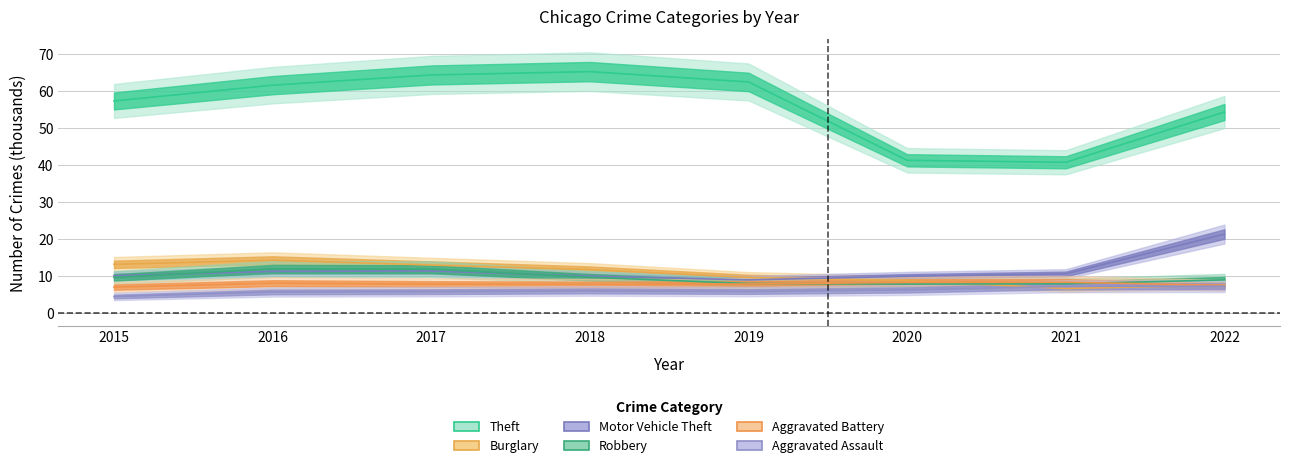

At which category does the chart reach its minimum across all series?

2015